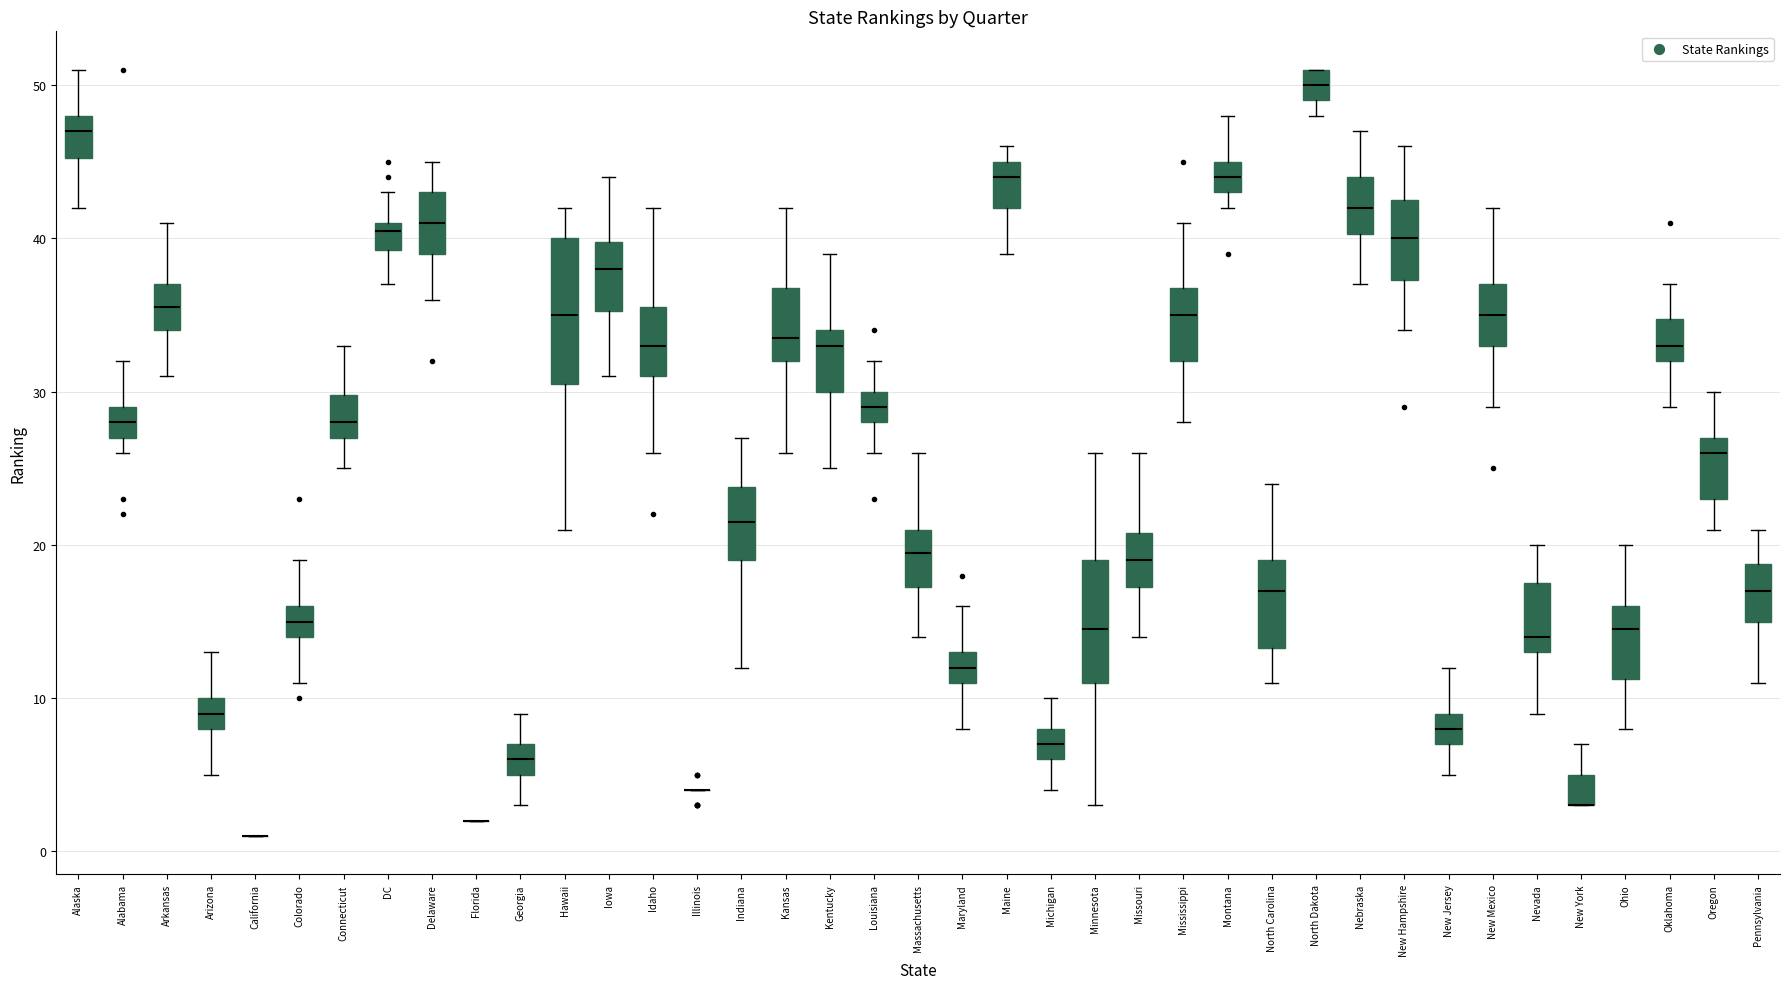

Comparing the boxes themselves (not the whiskers), which one is the tallest?

Hawaii